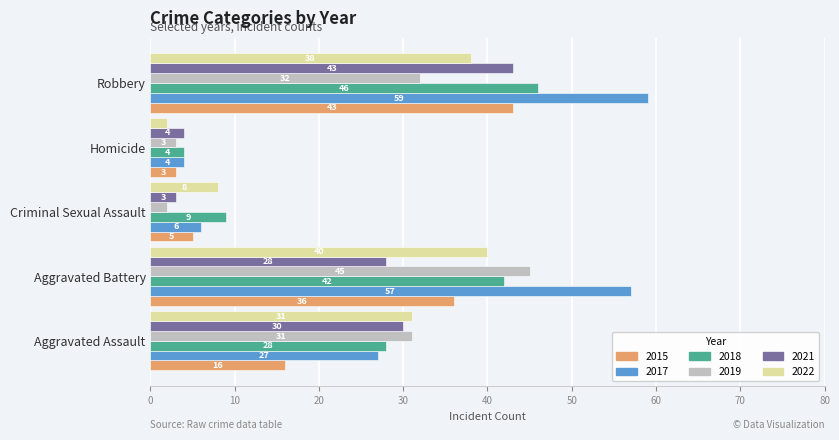

Which label corresponds to the largest value in the chart?

Robbery